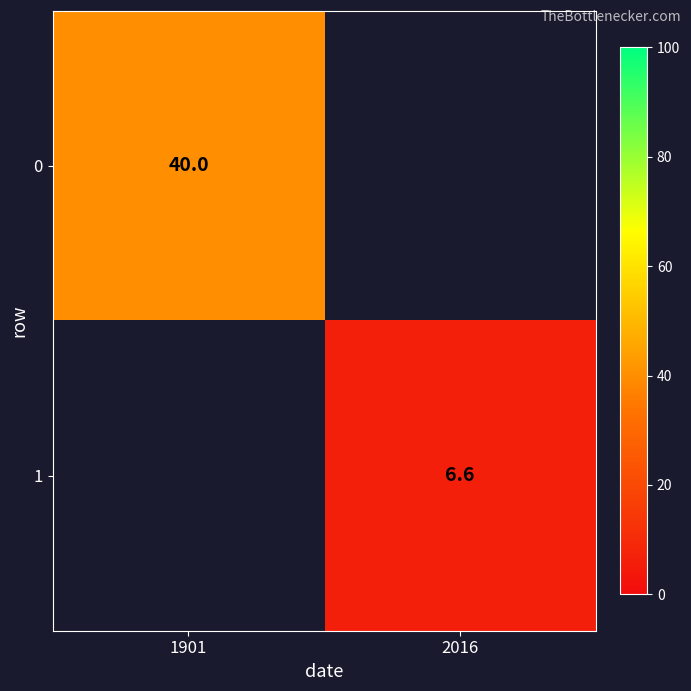

At how many categories does at least one series exceed 29?

1